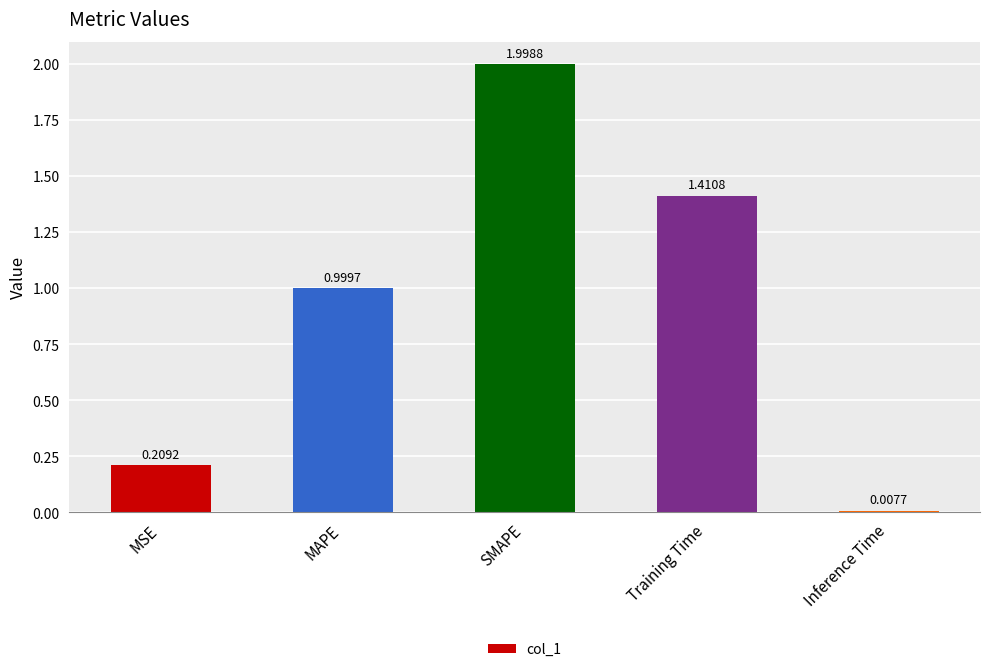

What is the difference between the maximum and second lowest values?

1.8